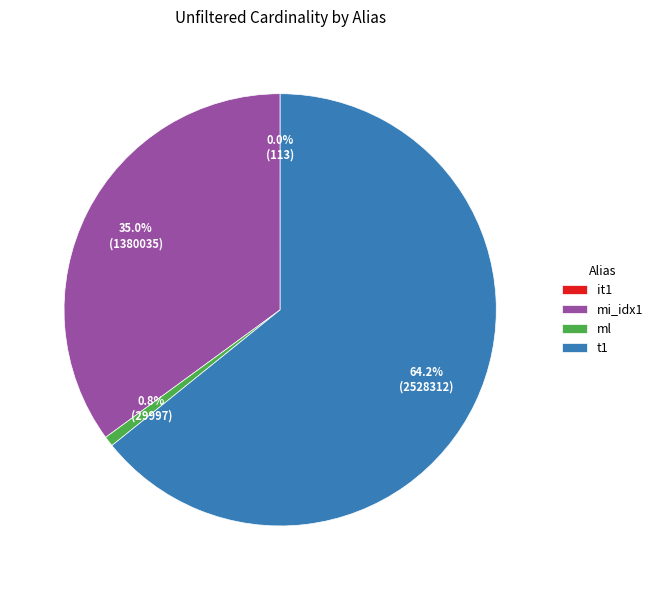

To the nearest percent, what is the average slice percentage?

25%